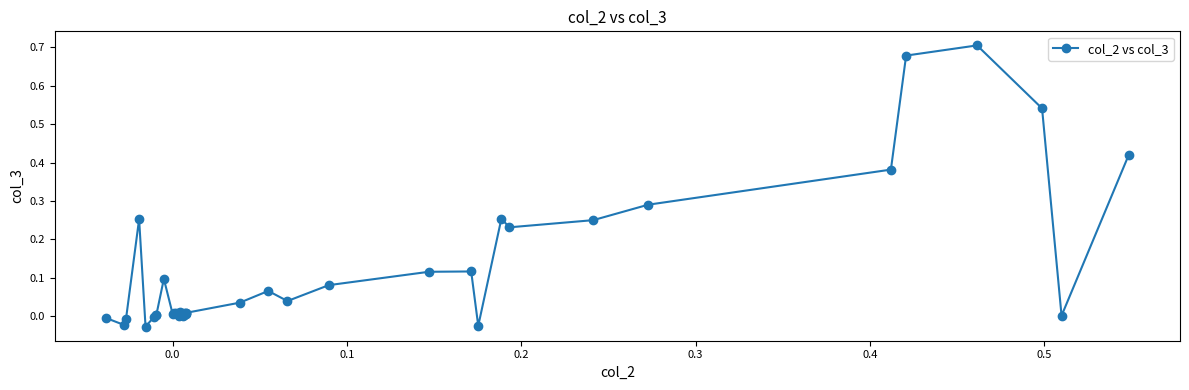

True or false: the data has more than 1 interior local peaks.

True